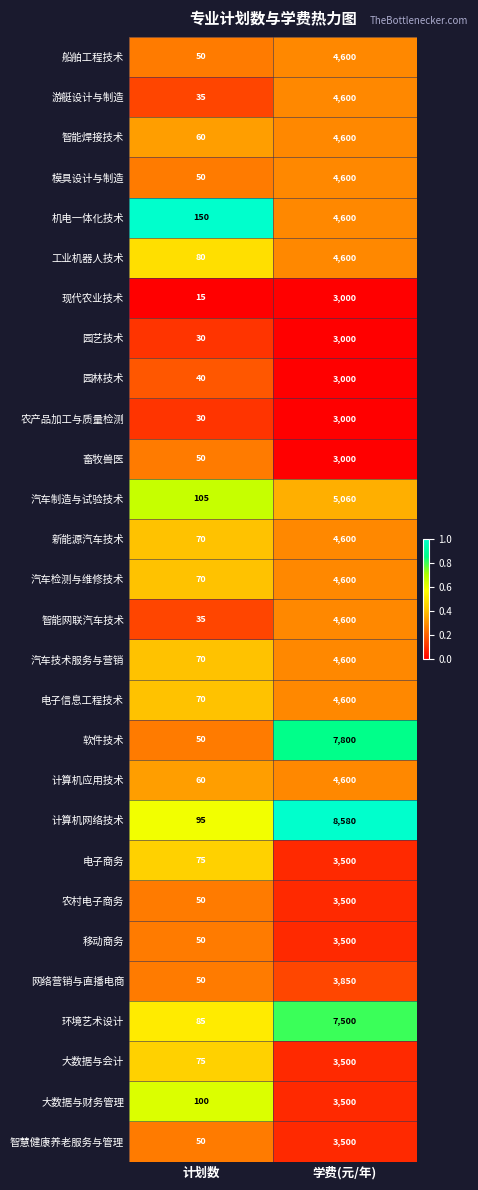

What is the sum of all 新能源汽车技术 values?

4670